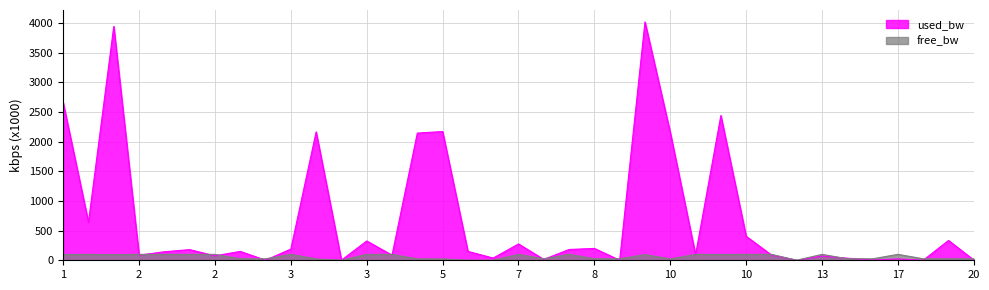

How many values in the used_bw series exceed 149?

19